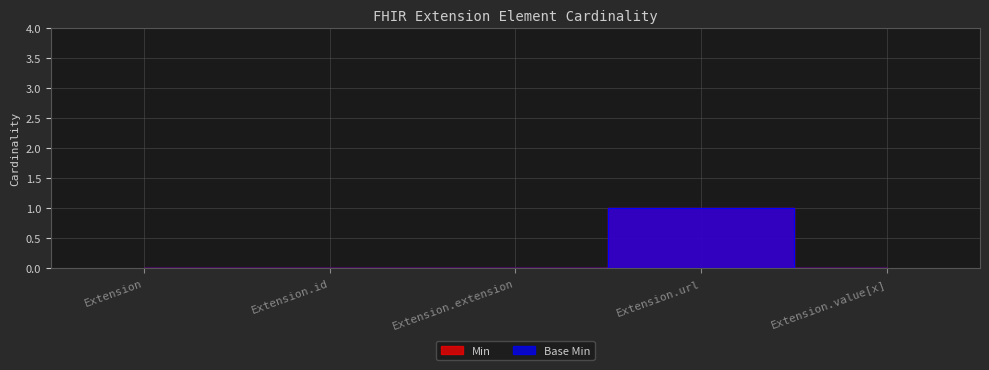

Does the chart have visible grid lines?

Yes